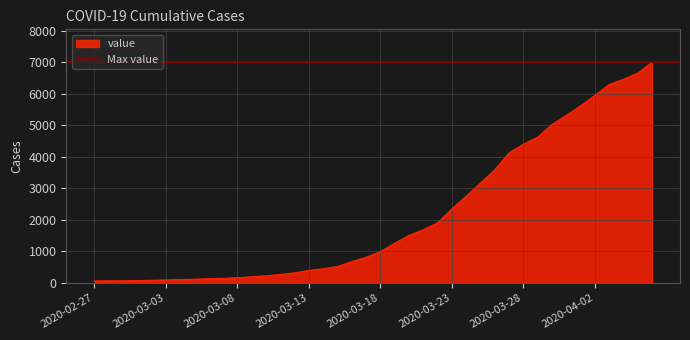

How many lines are shown in the chart?

1